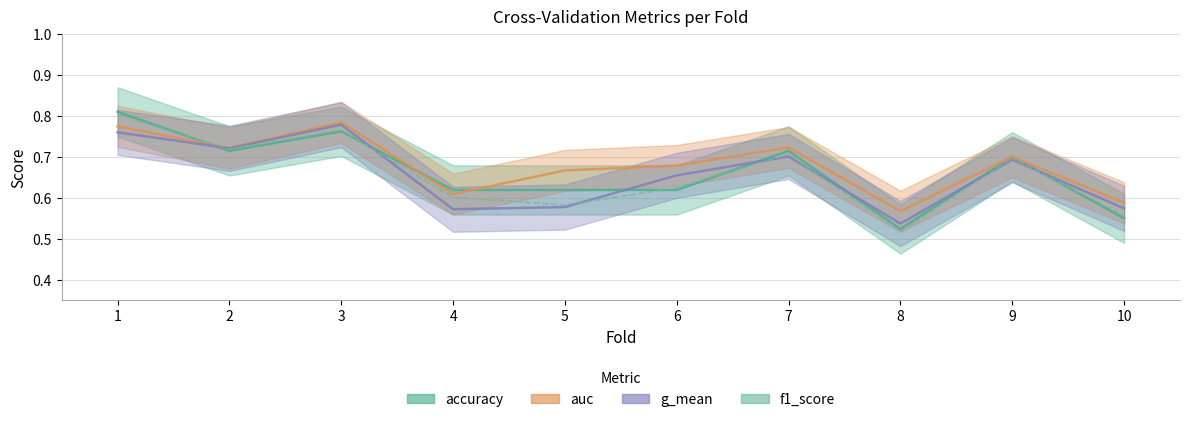

What is the sum of all values?

6.6